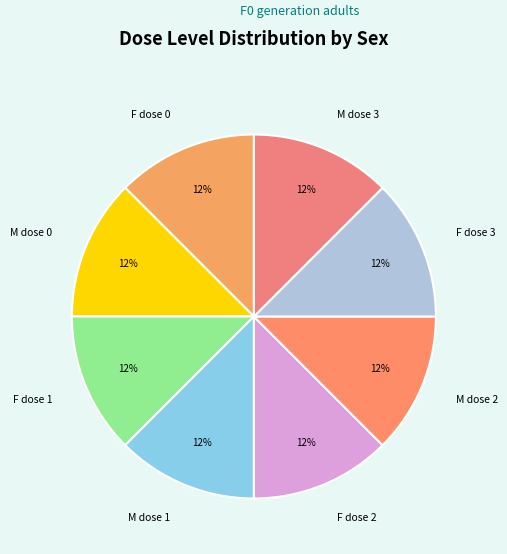

Is the sum of M dose 1 and M dose 3 greater than half?

No